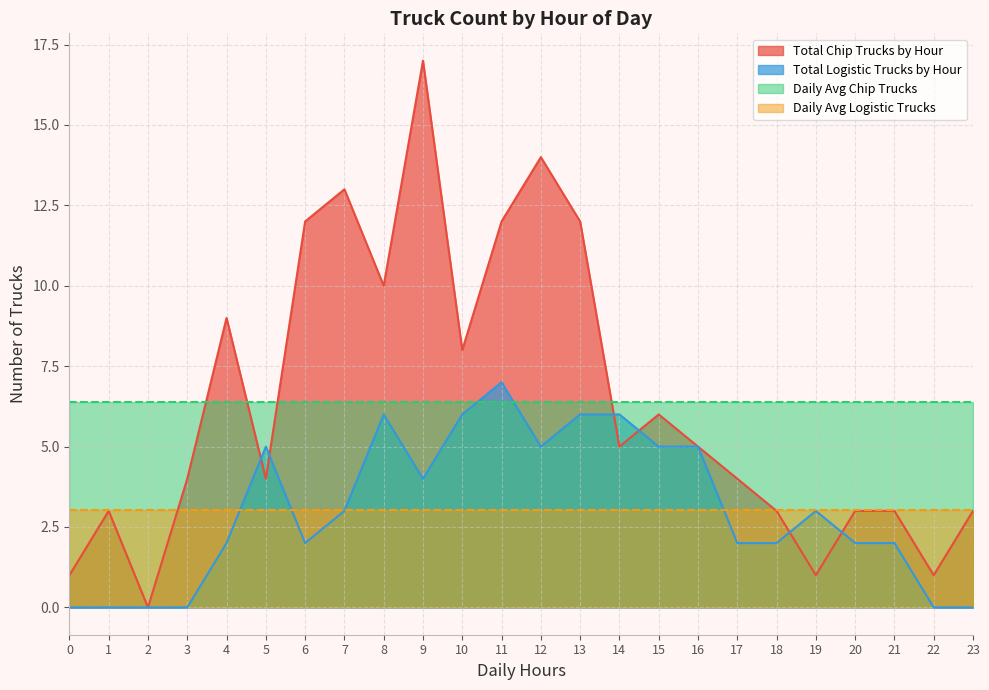

What are all the series names shown in the legend?

Total Chip Trucks by Hour, Total Logistic Trucks by Hour, Daily Avg Chip Trucks, Daily Avg Logistic Trucks